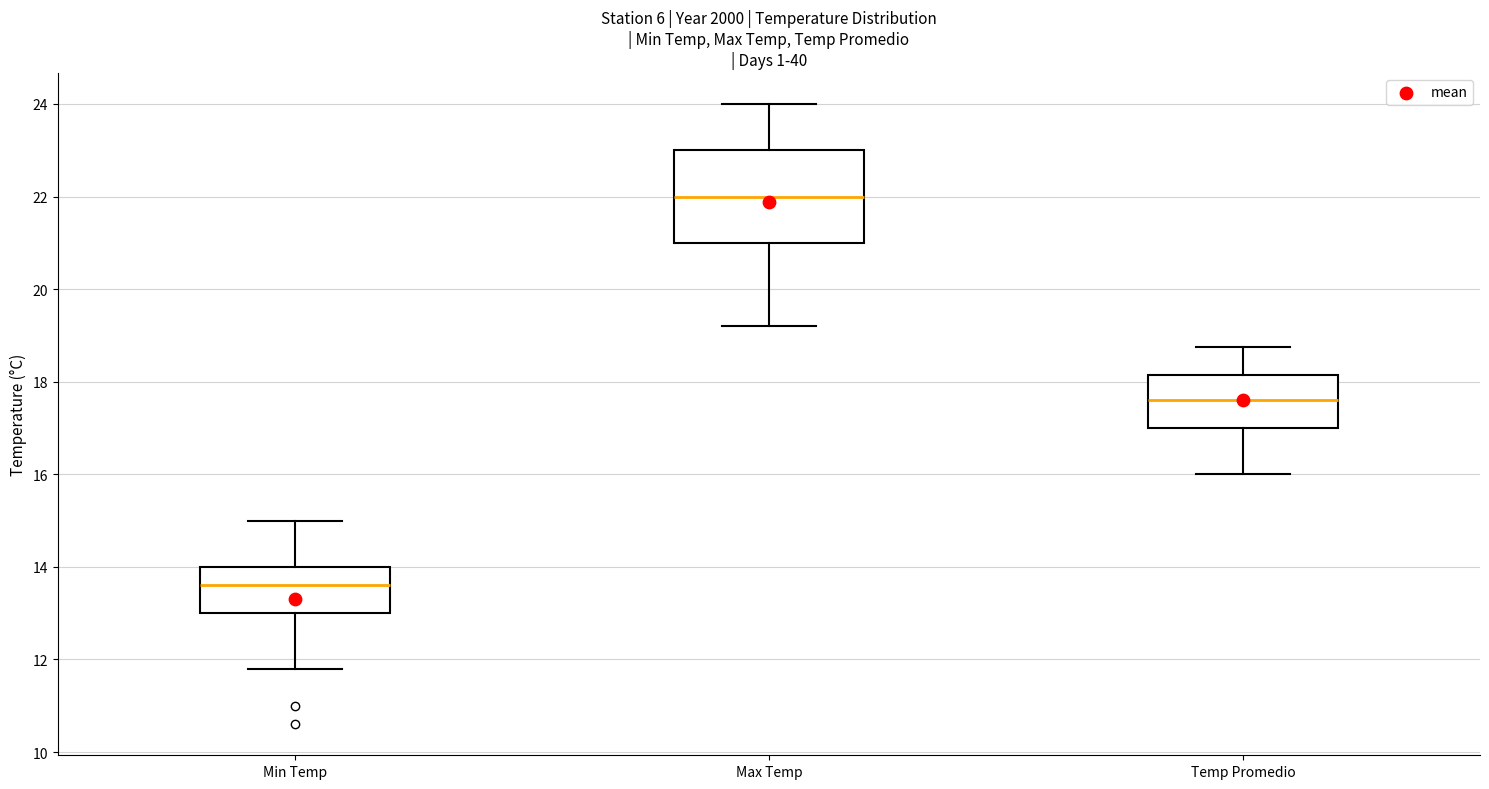

Where does the median line of the box for Max Temp sit on the y-axis? The values are not printed on the chart, so give them approximately, as read against the axis.

22.0